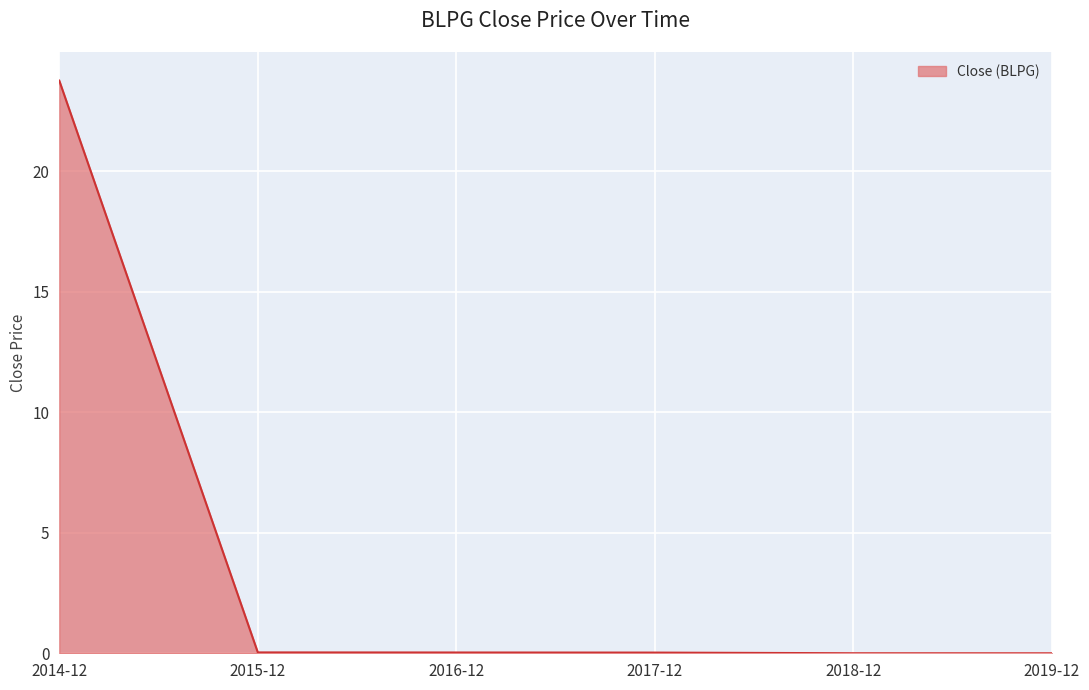

What is the maximum value shown in the chart?

23.8